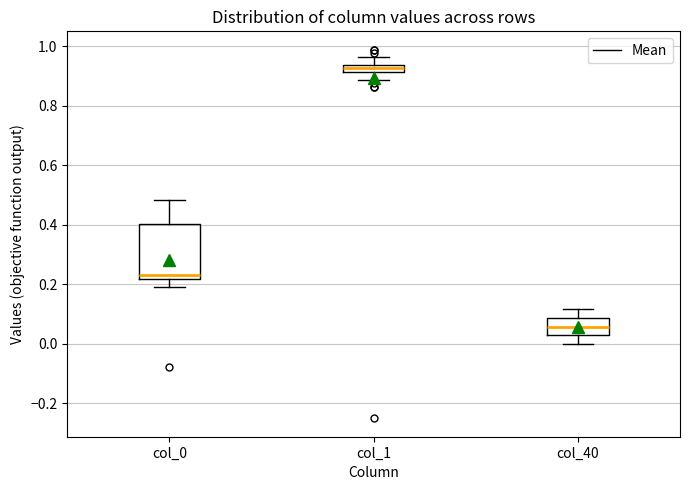

Where is the upper edge of the box for col_0 on the y-axis? The values are not printed on the chart, so give them approximately, as read against the axis.

0.40